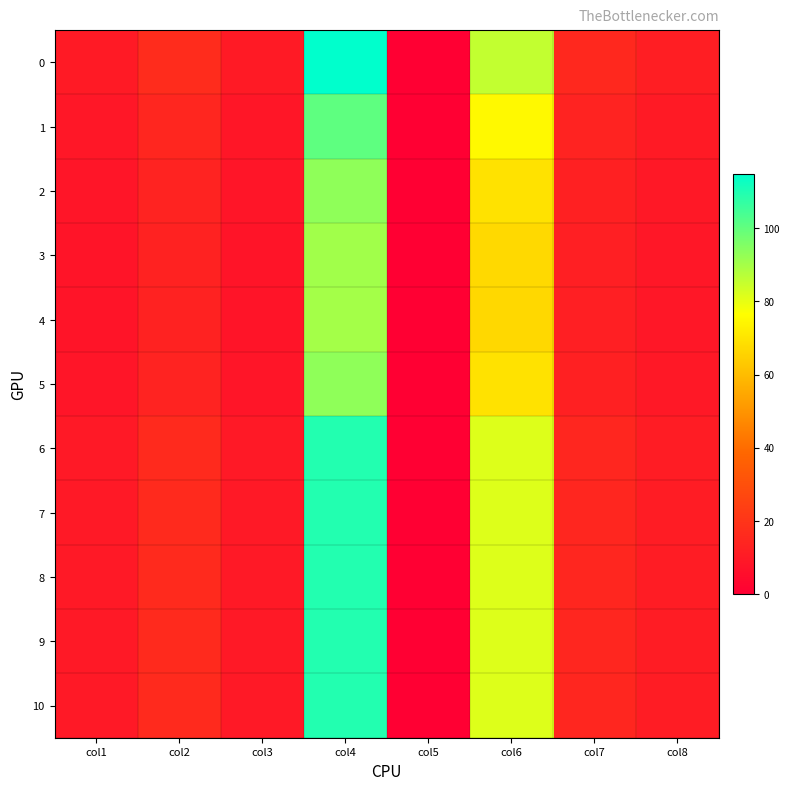

Reading left to right, what are all the values shown in this chart?

0: col1=10.2	col2=16.8	col3=10.0	col4=114.8	col5=0.0	col6=85.5	col7=15.2	col8=11.5
1: col1=8.9	col2=14.7	col3=8.7	col4=100.7	col5=0.0	col6=74.9	col7=13.3	col8=10.1
2: col1=8.2	col2=13.6	col3=8.2	col4=93.3	col5=0.0	col6=69.4	col7=12.3	col8=9.3
3: col1=8.0	col2=13.2	col3=8.0	col4=90.4	col5=0.0	col6=67.2	col7=11.9	col8=9.0
4: col1=7.9	col2=13.1	col3=7.9	col4=90.0	col5=0.0	col6=66.9	col7=11.9	col8=9.0
5: col1=8.2	col2=13.6	col3=8.2	col4=93.3	col5=0.0	col6=69.4	col7=12.3	col8=9.3
6: col1=9.7	col2=16.0	col3=9.5	col4=109.5	col5=0.0	col6=81.5	col7=14.5	col8=11.0
7: col1=9.7	col2=16.0	col3=9.5	col4=109.5	col5=0.0	col6=81.5	col7=14.5	col8=11.0
8: col1=9.7	col2=16.0	col3=9.5	col4=109.5	col5=0.0	col6=81.5	col7=14.5	col8=11.0
9: col1=9.7	col2=16.0	col3=9.5	col4=109.5	col5=0.0	col6=81.5	col7=14.5	col8=11.0
10: col1=9.7	col2=16.0	col3=9.5	col4=109.5	col5=0.0	col6=81.5	col7=14.5	col8=11.0